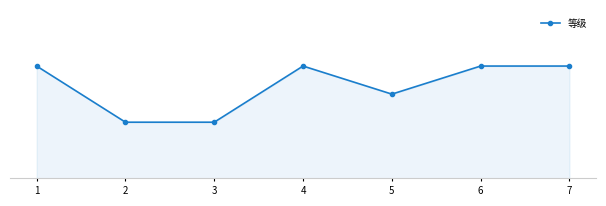

Reading left to right, what are all the values shown in this chart?

1=4	2=2	3=2	4=4	5=3	6=4	7=4